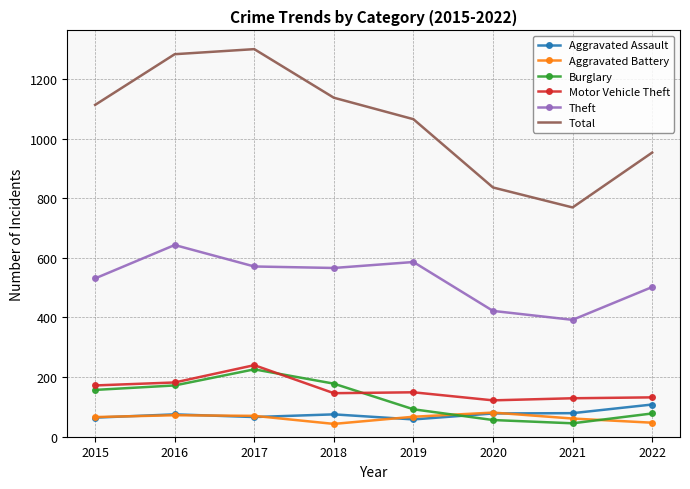

What is the difference between the Burglary values at 2020 and 2017?

170